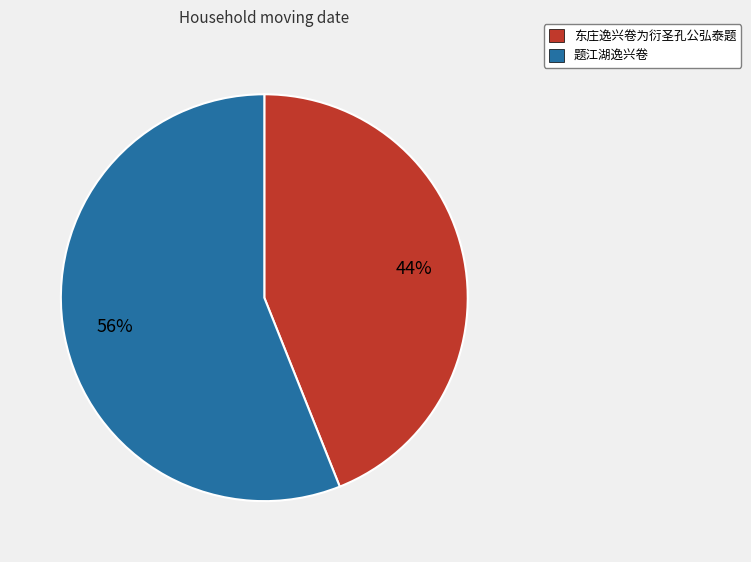

Which has a higher value, 东庄逸兴卷为衍圣孔公弘泰题 or 题江湖逸兴卷?

题江湖逸兴卷